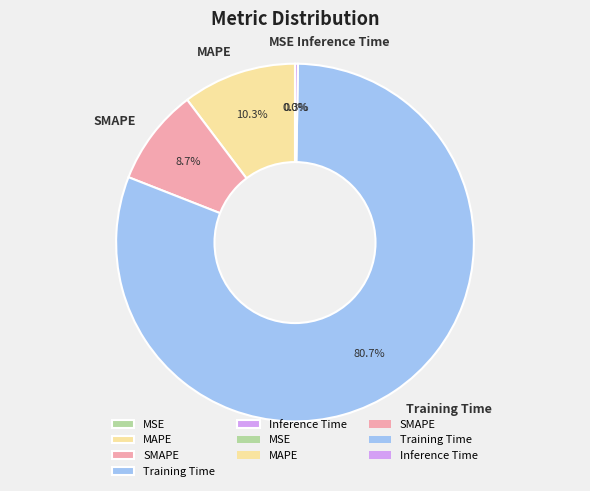

What is the change in value from MSE to Training Time?

+2.8